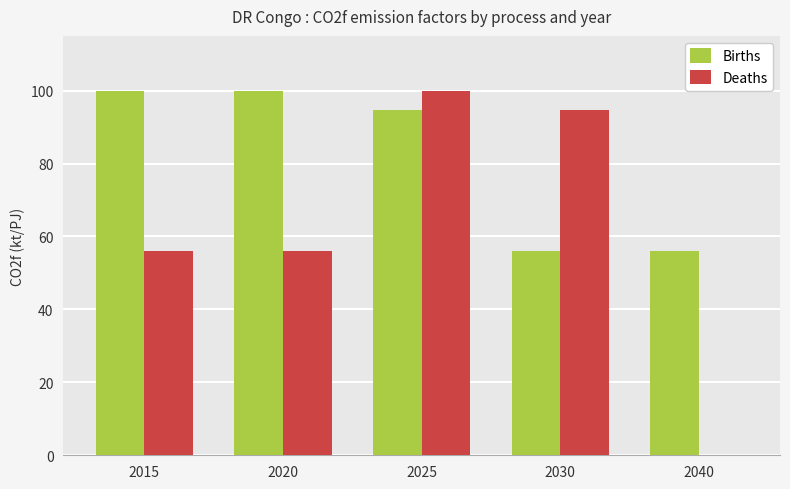

Is it true that Deaths equals 100.0 at 2025?

True